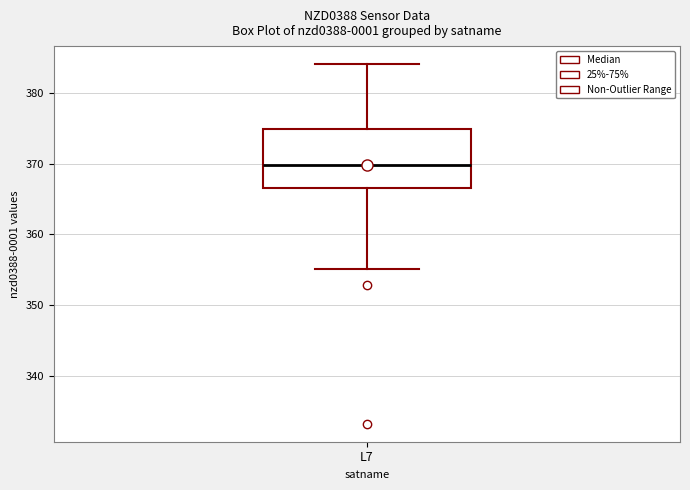

Transcribe this box plot: give where the median line is, the range the box spans, and where the two whiskers end, as read against the y-axis. The values are not printed on the chart, so give them approximately, as read against the axis.

median 370, box 367 to 375, whiskers 355 to 384